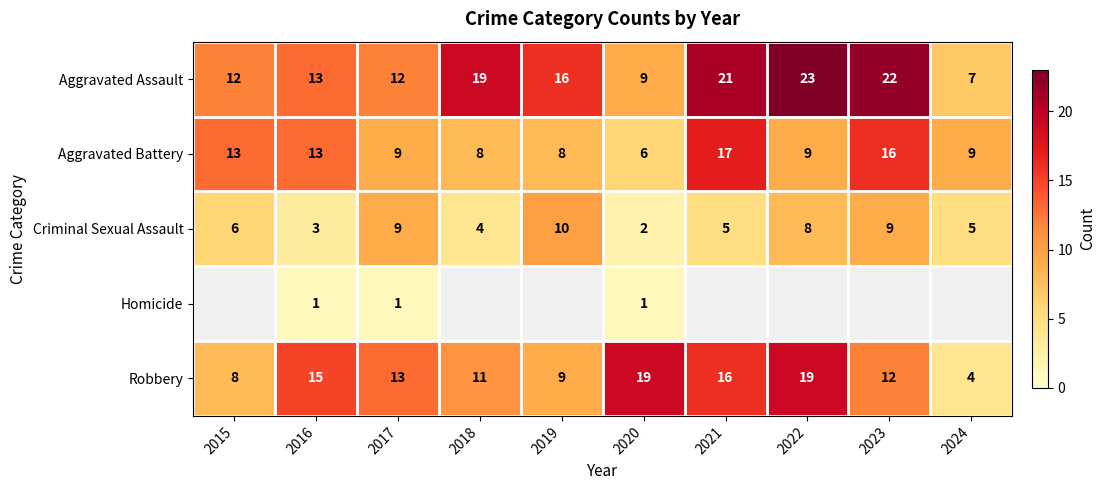

What is the difference between the Robbery values at 2024 and 2020?

15